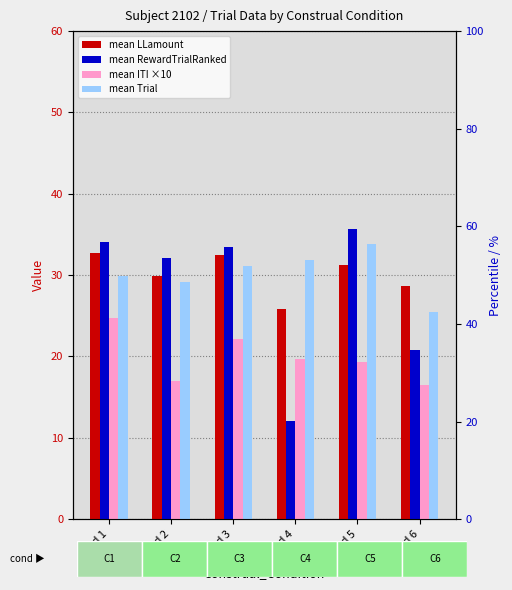

List the labels in order of mean Trial value, largest first.

Cond 5, Cond 4, Cond 3, Cond 1, Cond 2, Cond 6